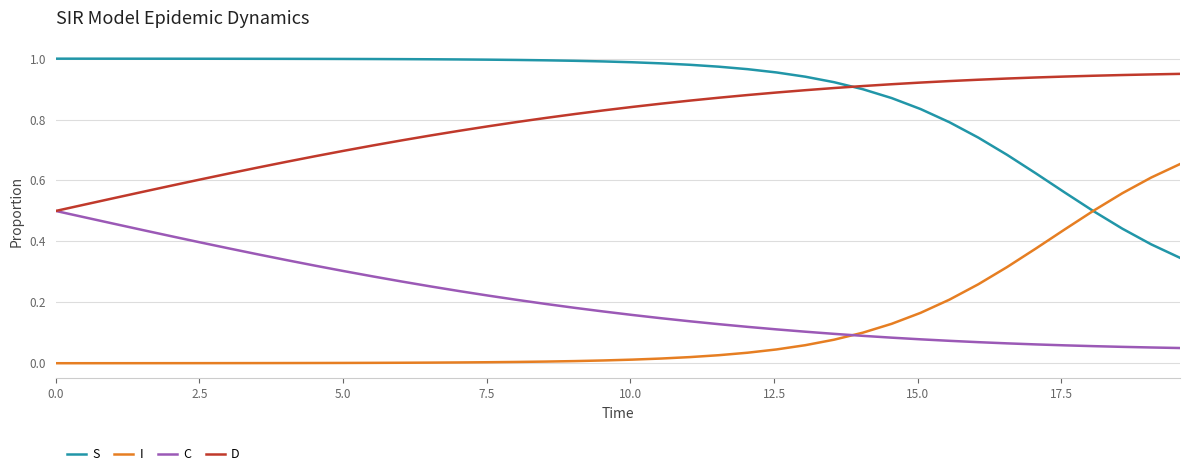

List the series in order of their peak value, lowest first.

C, I, D, S